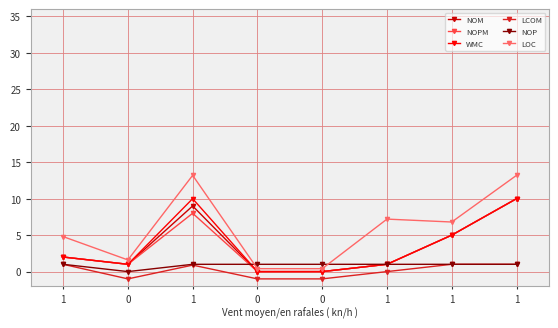

Where does the WMC series first go above 2?

1